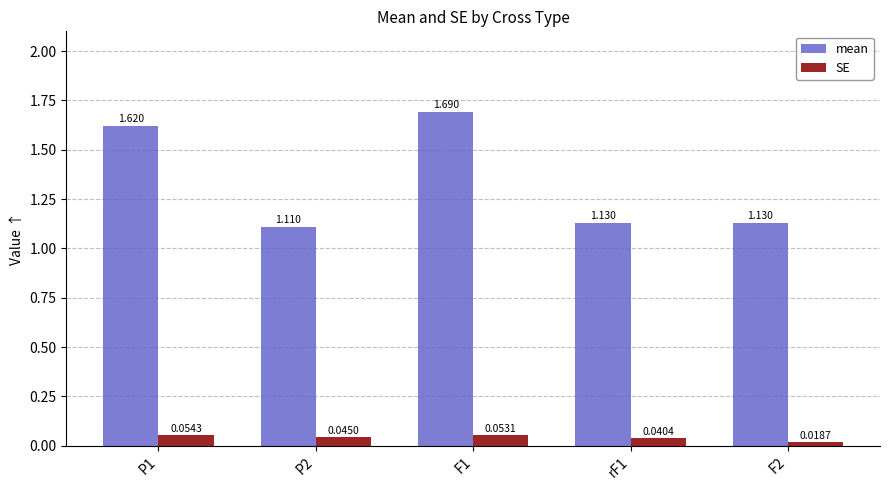

What is the difference between the mean values at P2 and F1?

0.6